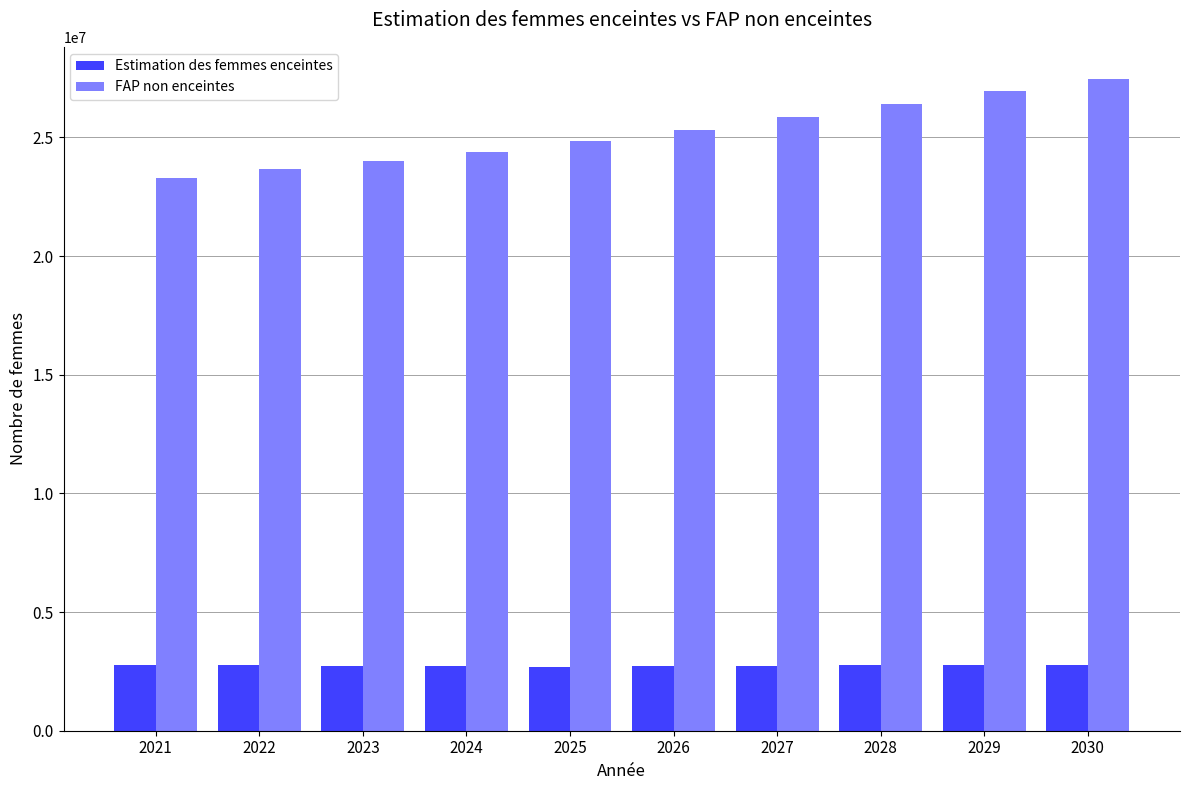

The Estimation des femmes enceintes series shows 2719152.5 at 2026. True or false?

True